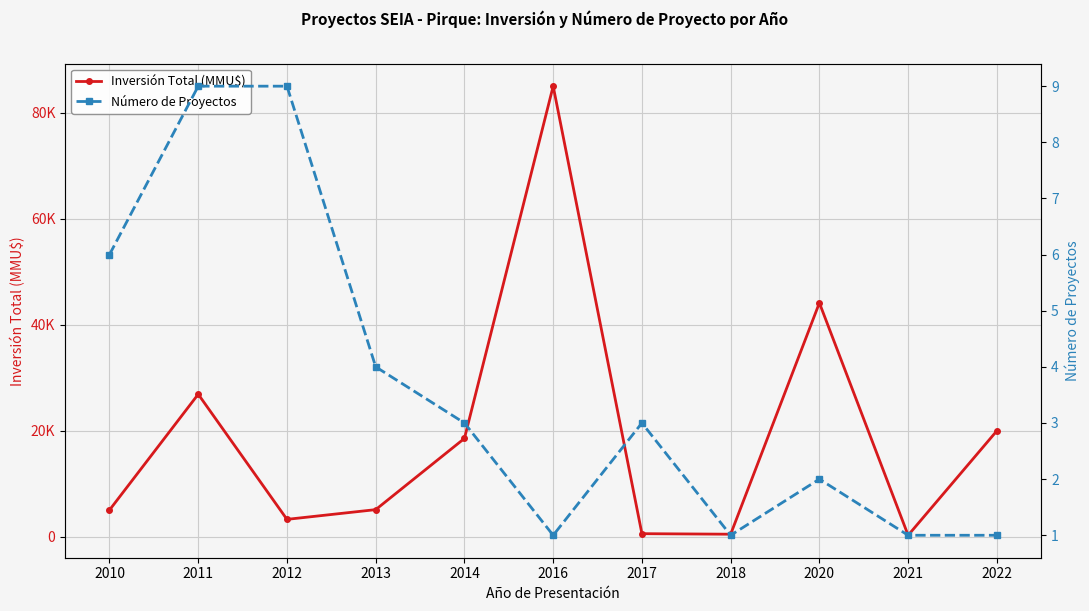

How many values in the Número de Proyectos series are below 3?

5